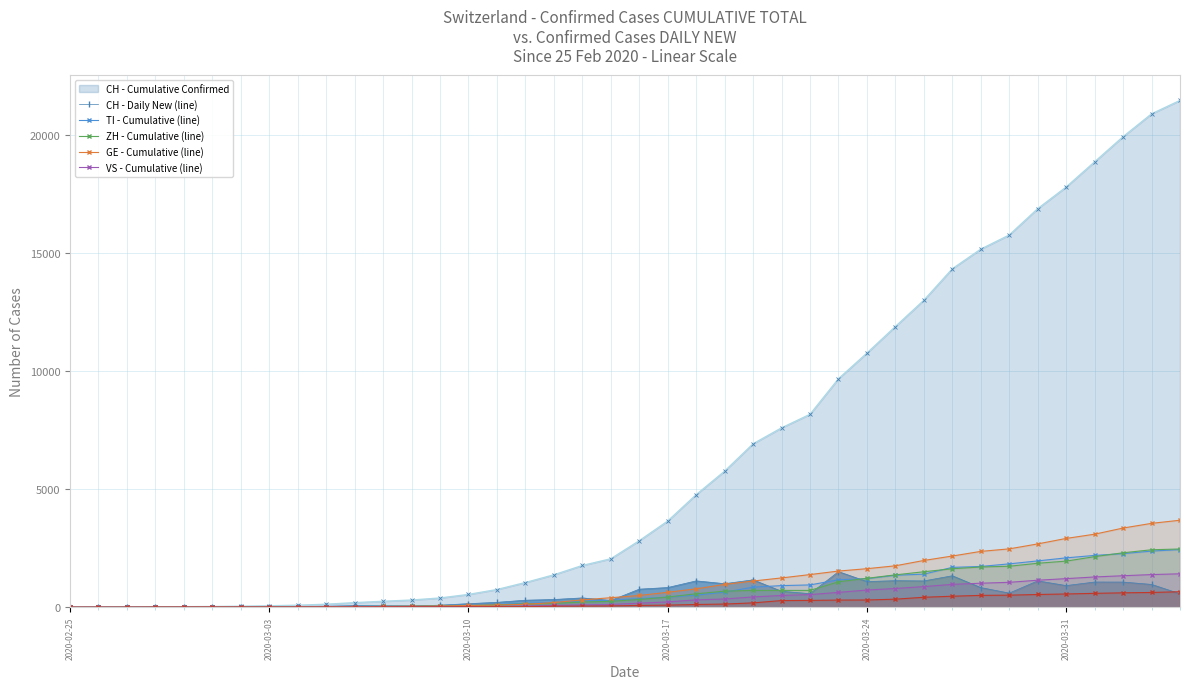

Which series has the widest spread of values?

CH